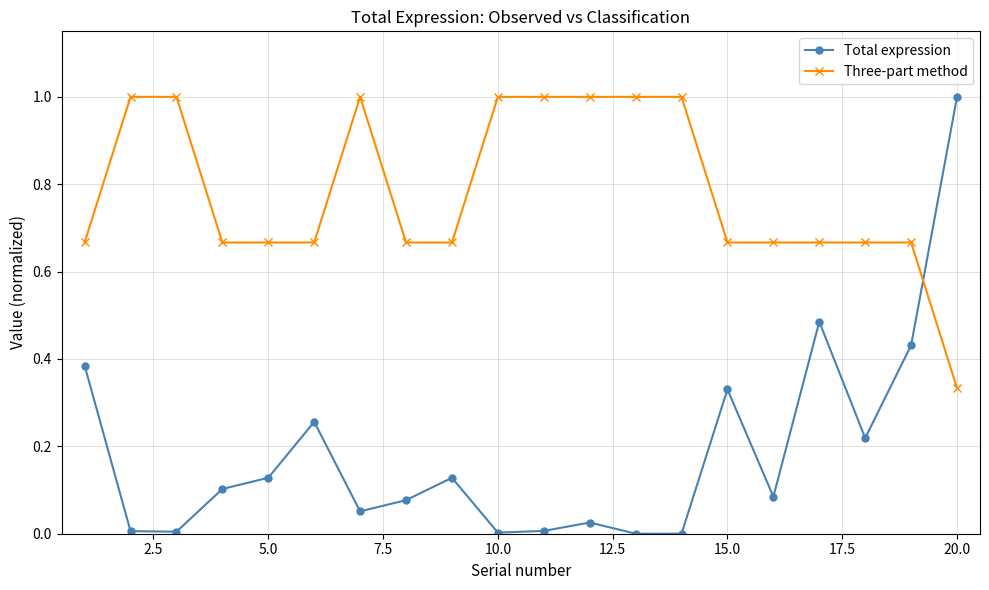

True or false: Total expression and Three-part method cross at least once.

True